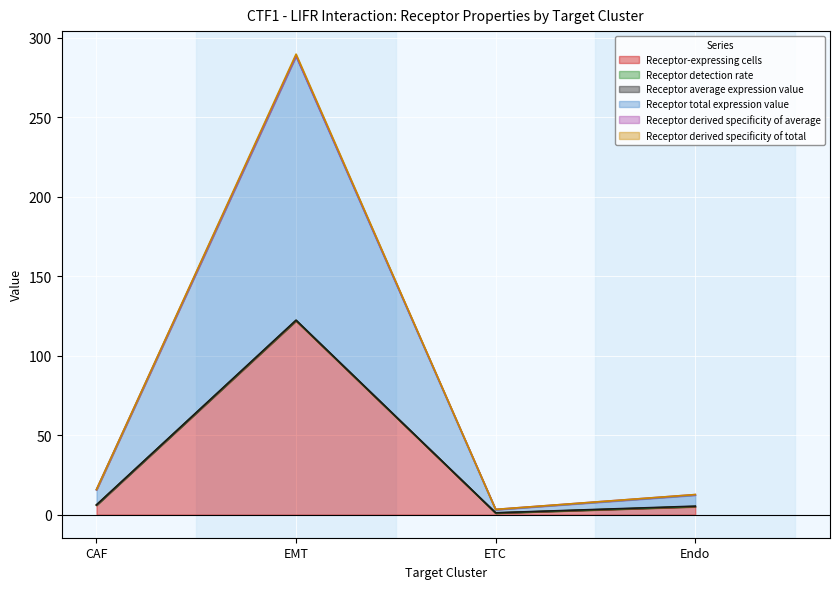

Which label corresponds to the largest value in the chart?

EMT